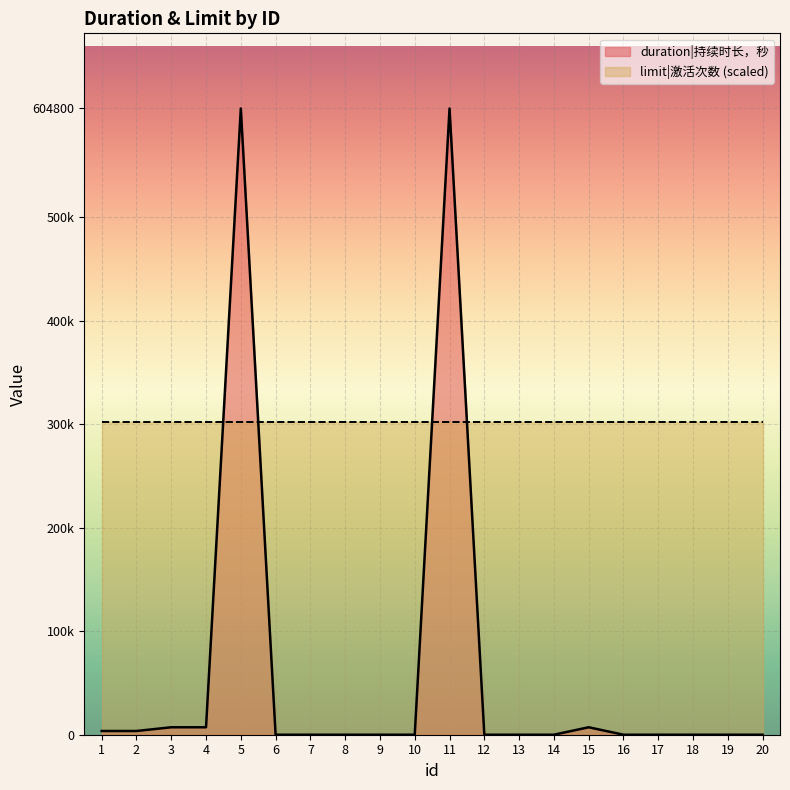

Between 5 and 7, which is larger?

5